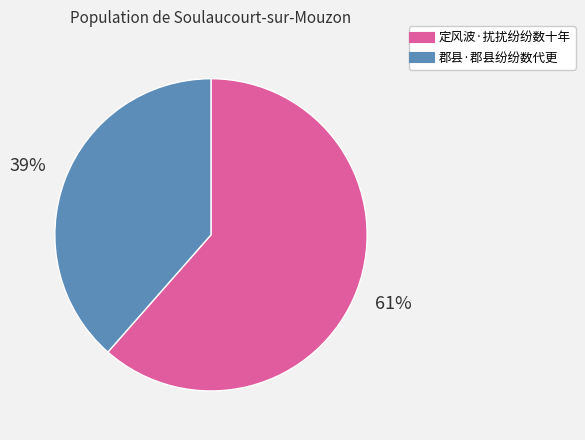

Rank the categories by value from highest to lowest.

定风波·扰扰纷纷数十年, 郡县·郡县纷纷数代更